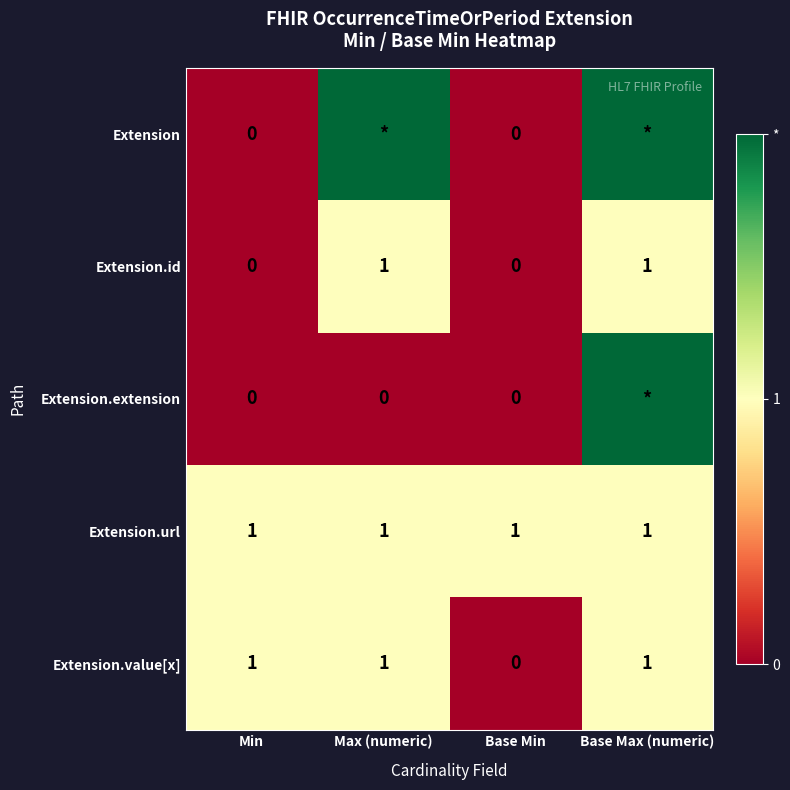

The value of Extension.value[x] at Max (numeric) is 1. True or false?

True